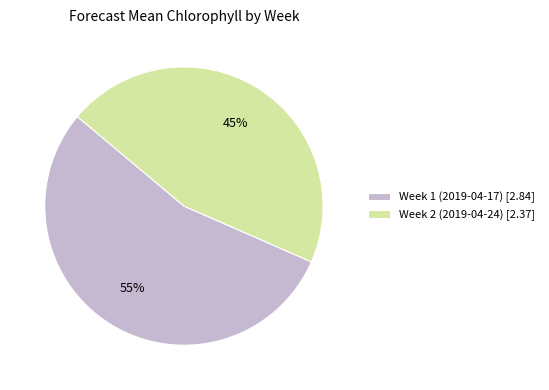

Is there a majority slice in this chart?

Yes